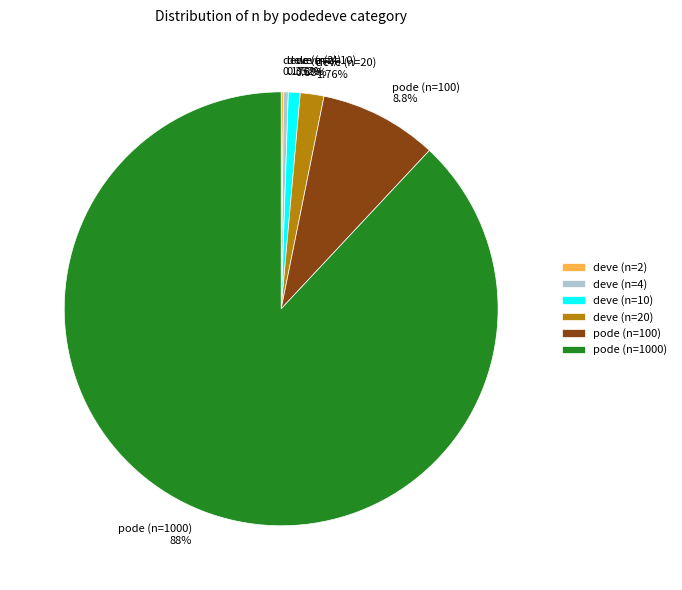

Between deve (n=20) and deve (n=4), which is larger?

deve (n=20)